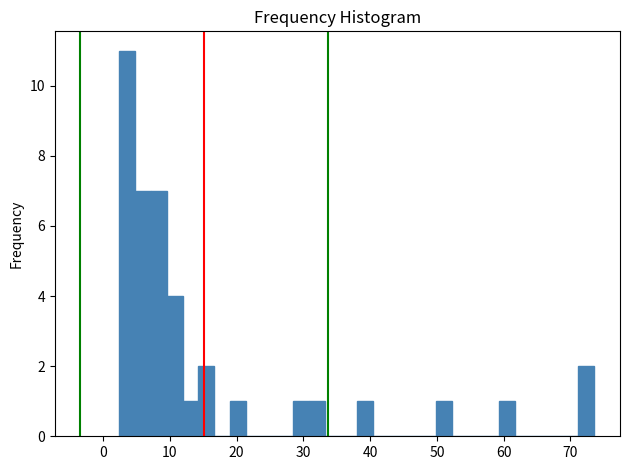

Read against the x-axis, roughly where is the centre of the tallest bar?

4